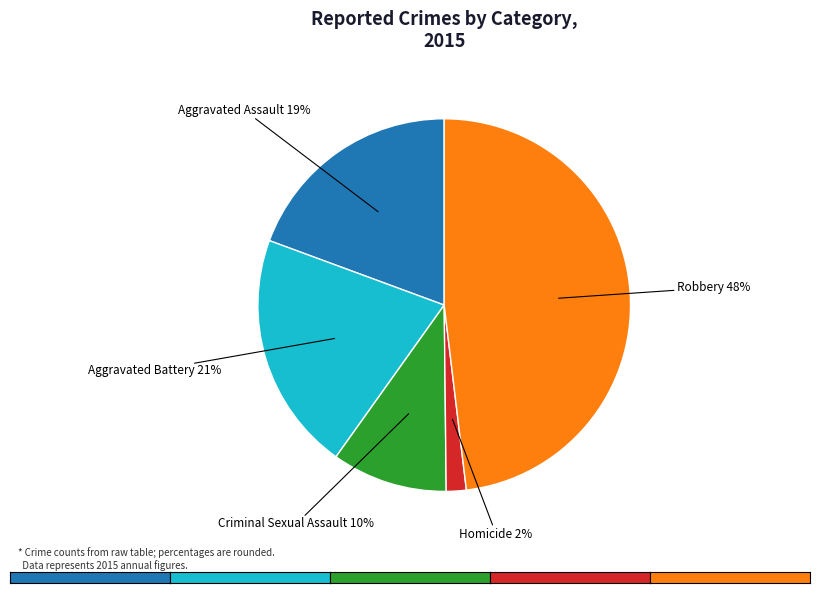

Is Robbery the majority of the pie?

No